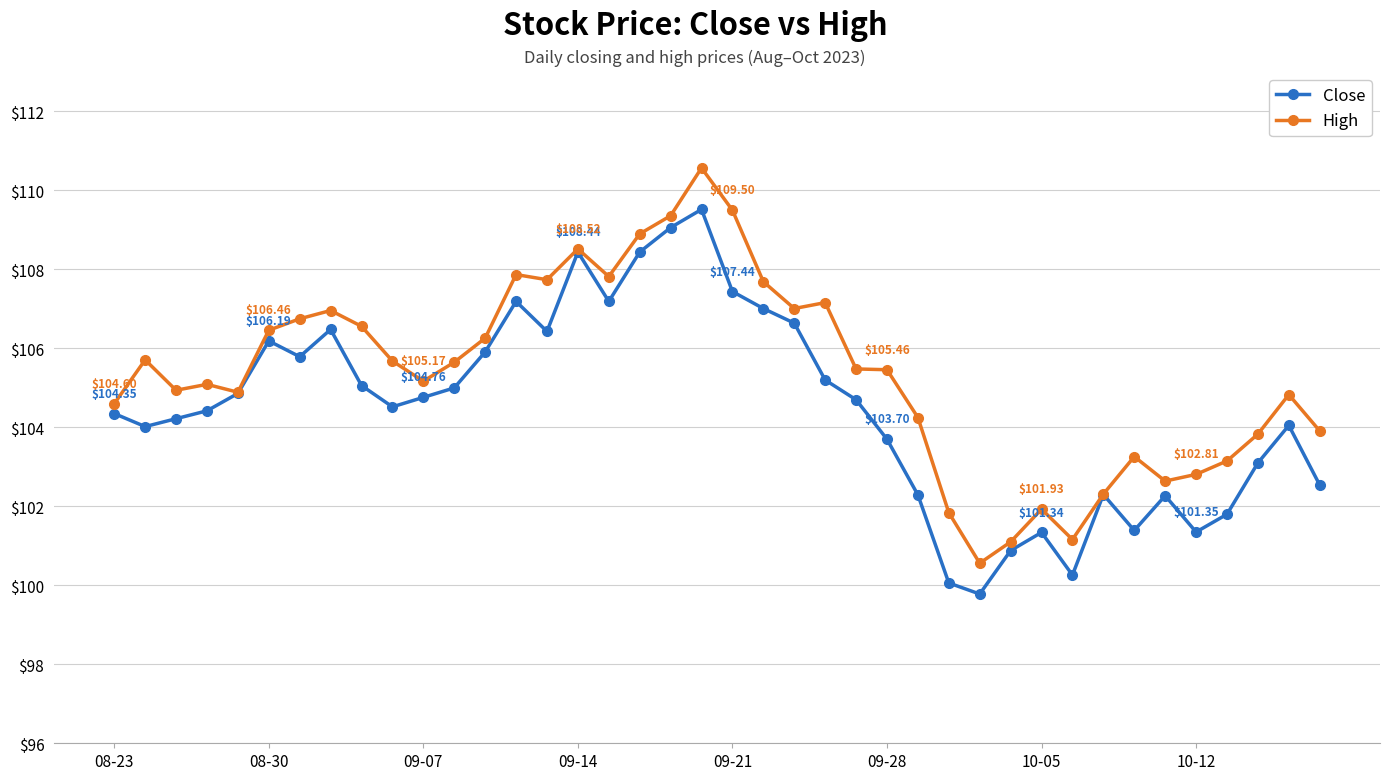

How many series are shown in this chart?

2